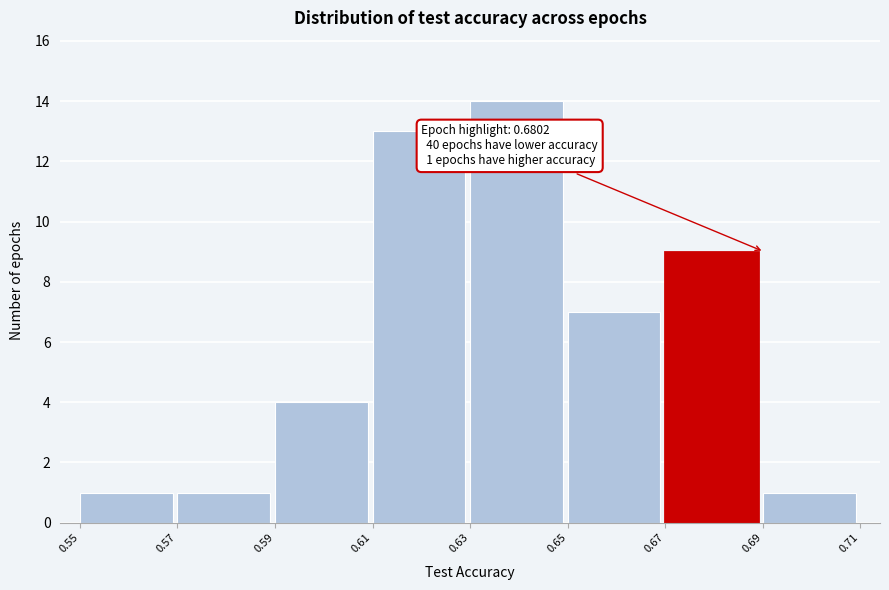

Over which range of the x-axis is the bar tallest?

0.63 to 0.65